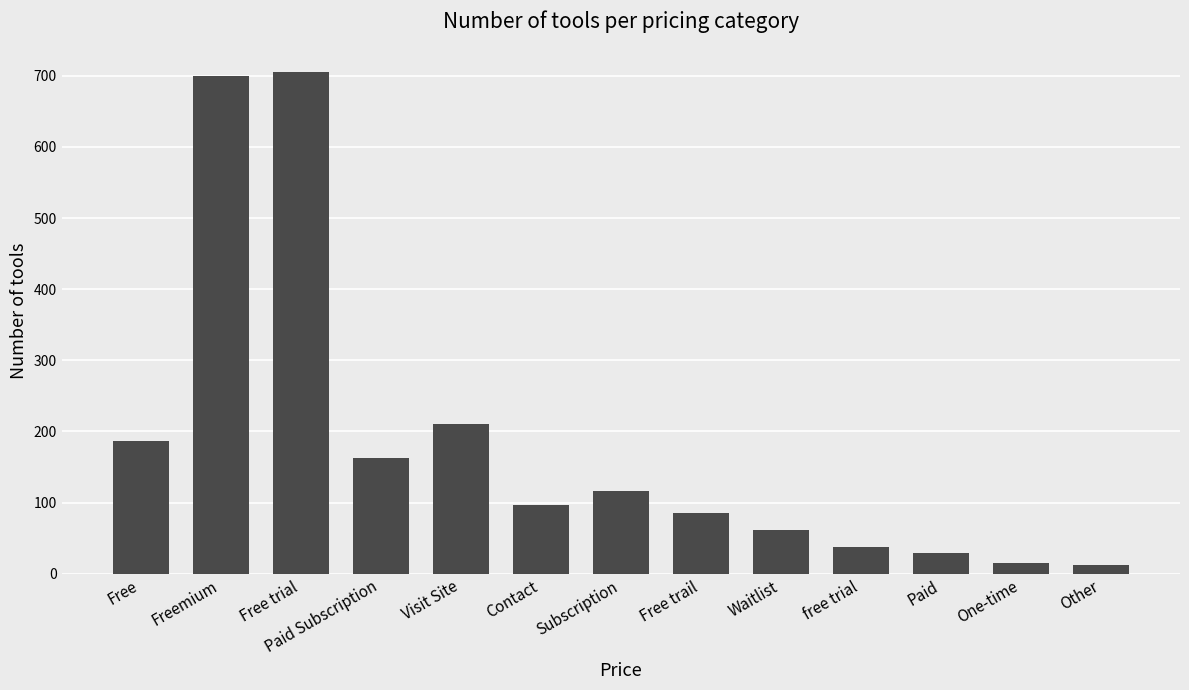

What is the approximate value at Visit Site?

210